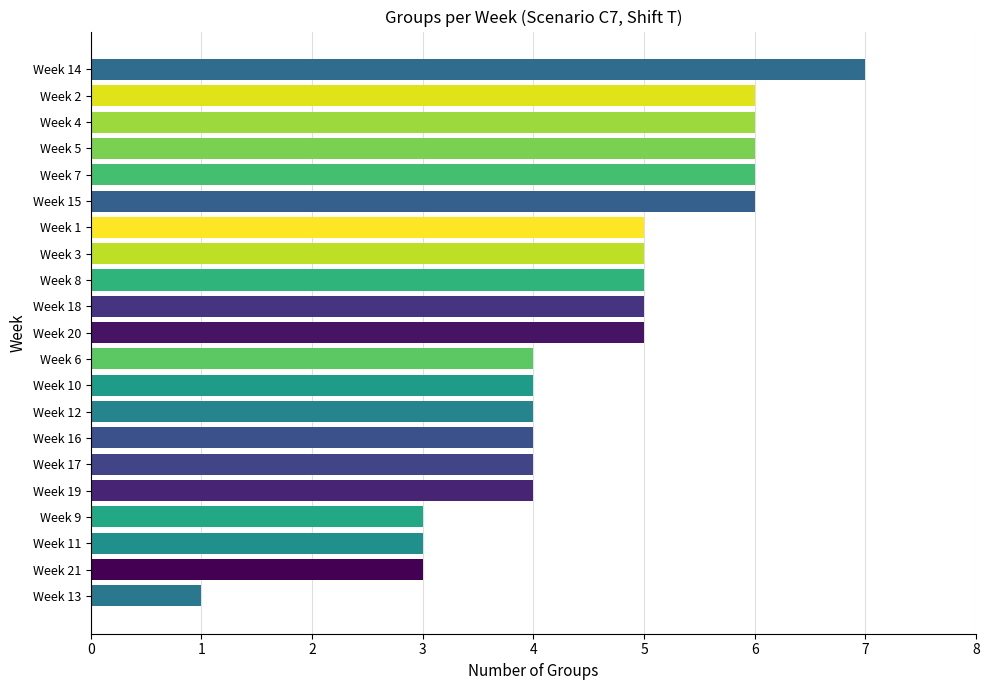

What is the greatest value displayed?

7